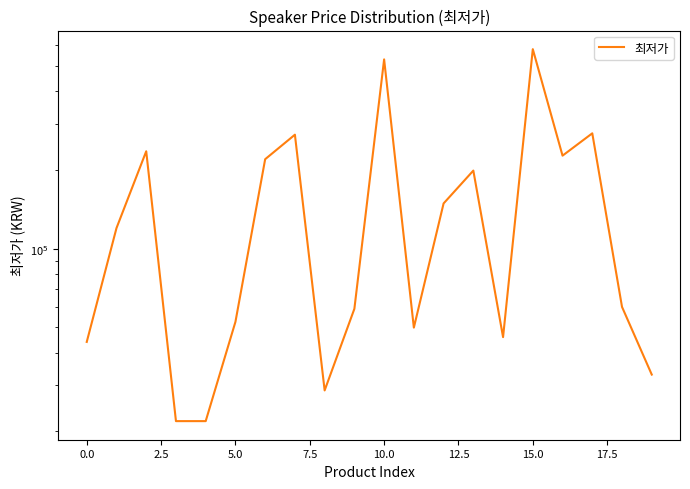

At which label is the value closest to 300950?

17